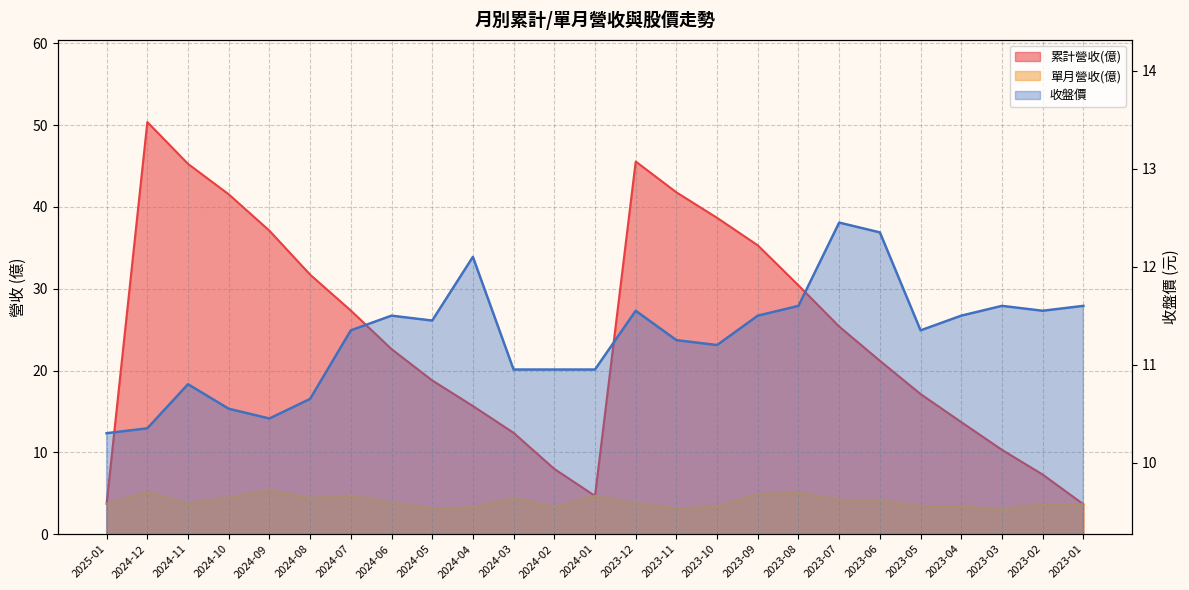

At which category is the sum across all series the highest?

2024-12